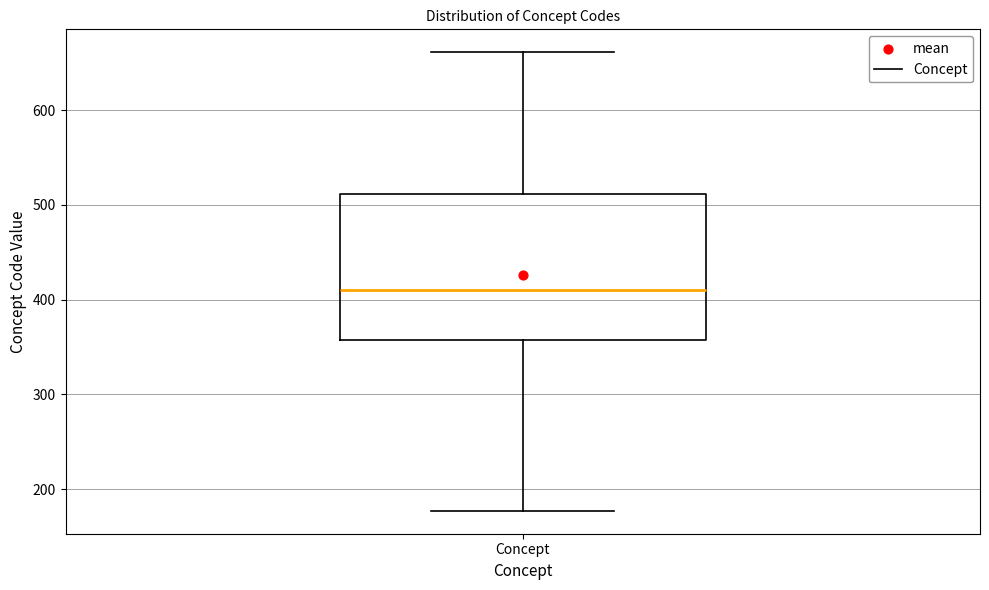

Where is the upper edge of the box for Concept on the y-axis? The values are not printed on the chart, so give them approximately, as read against the axis.

510